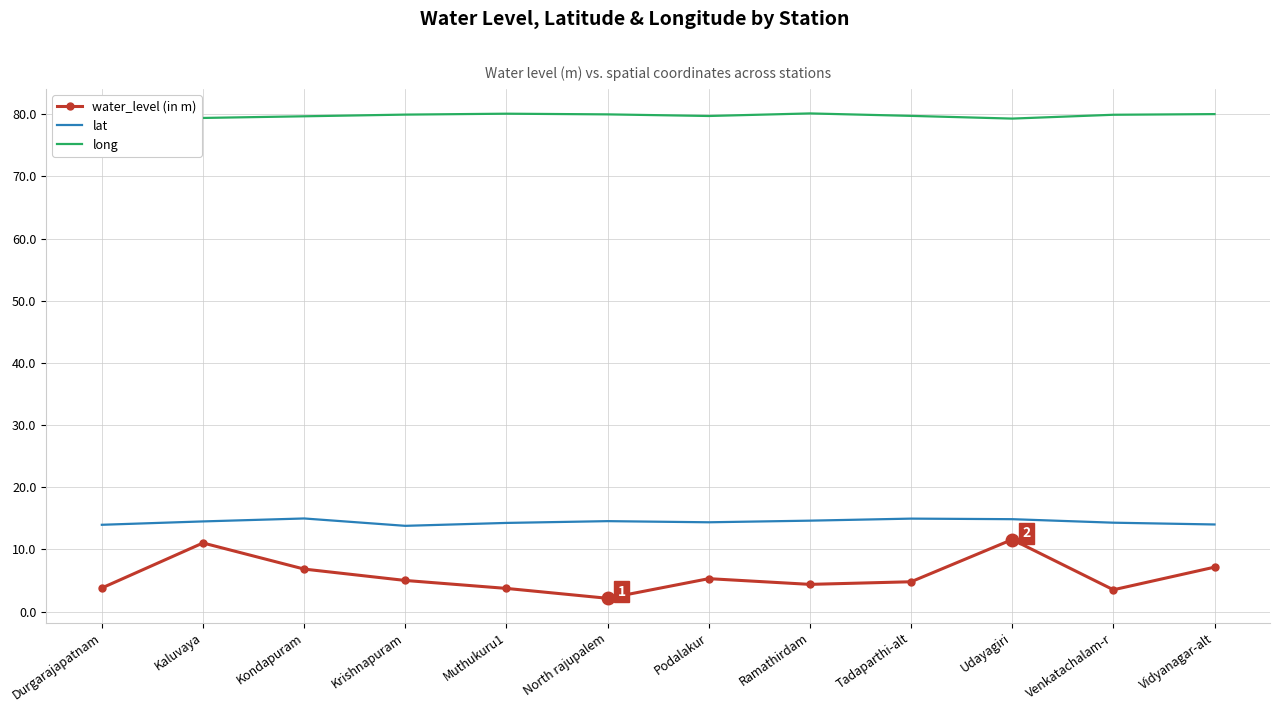

What is the spread (max minus min) of values at Kondapuram?

72.8